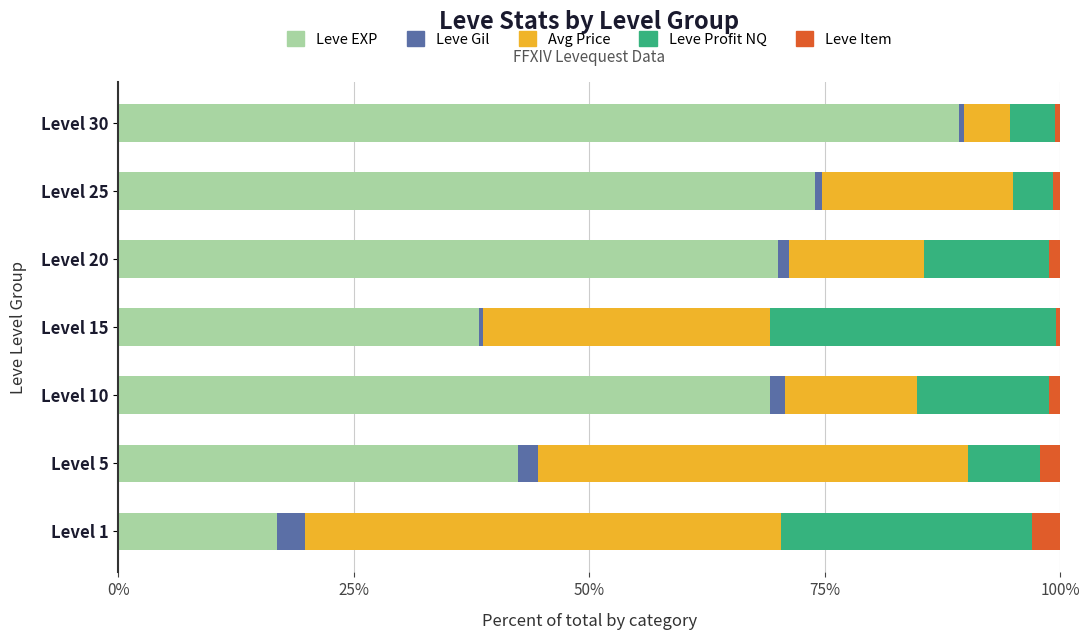

What is the sum of all Leve EXP values?

399.9